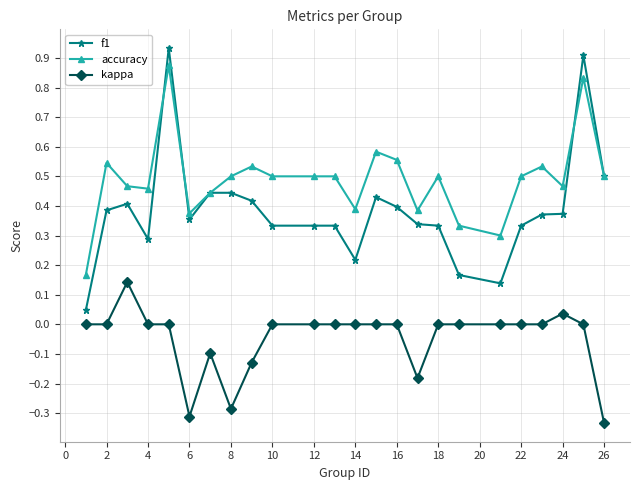

True or false: f1 has more than 2 interior local peaks.

True